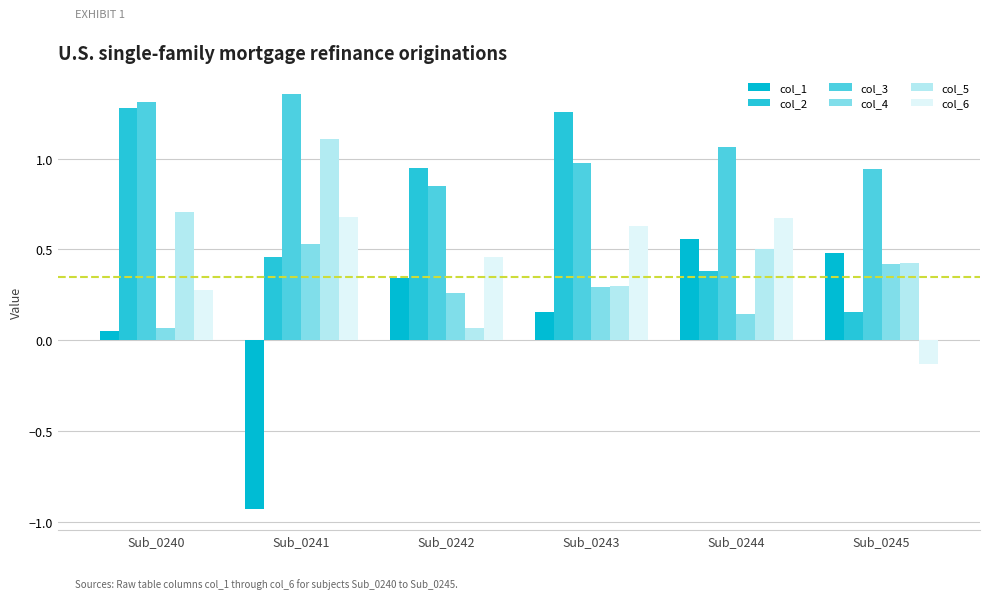

At how many categories does at least one series exceed 0?

6